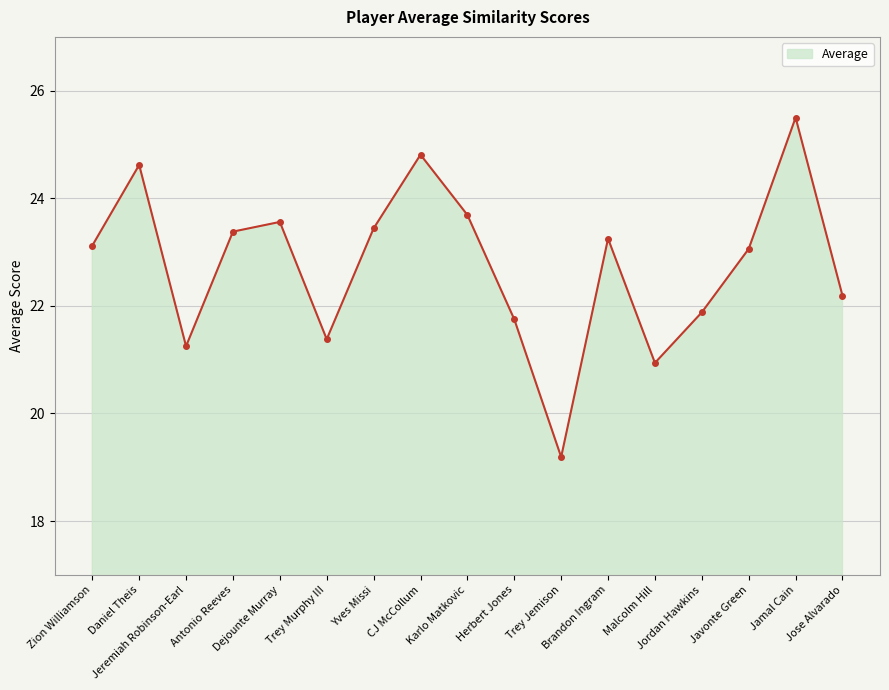

What is the maximum value shown in the chart?

25.5